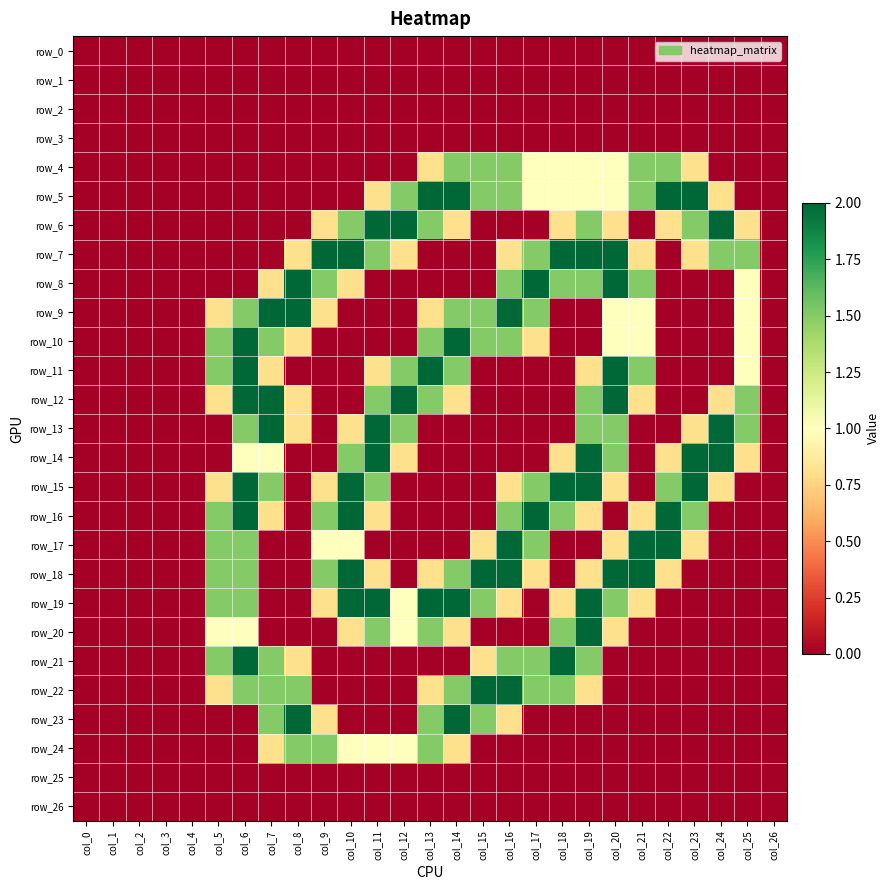

Is it true that row_19 equals 0.0 at col_1?

True